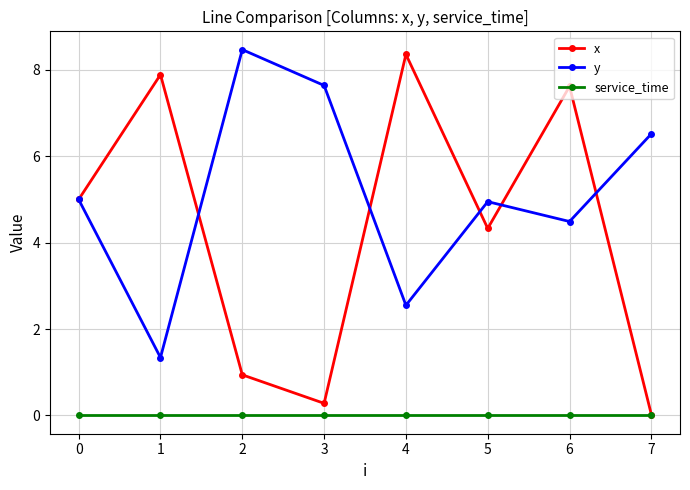

Which series has the widest spread of values?

x